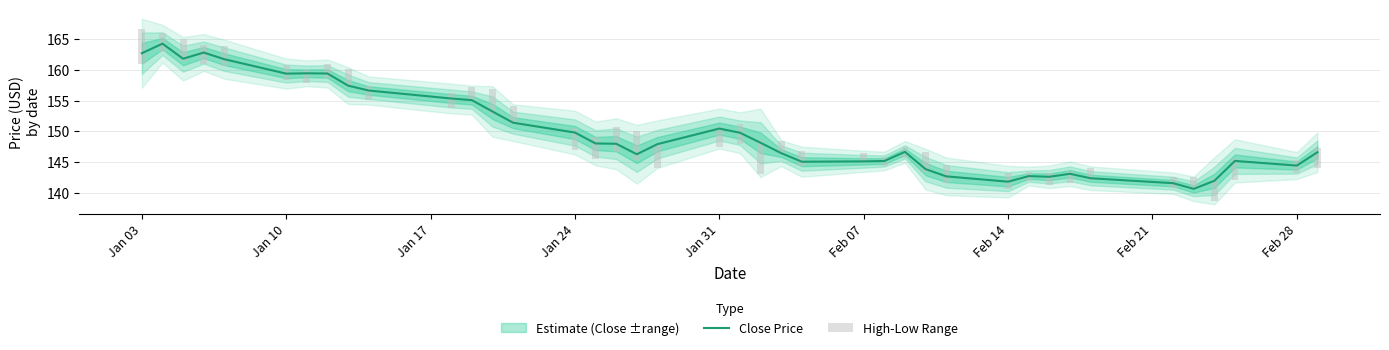

Reading left to right, list all the values displayed in this chart.

Close Price: 162.7	164.3	161.8	162.8	161.8	159.4	159.5	159.4	157.4	156.7	155.3	155.1	153.2	151.4	149.8	148.0	148.0	146.2	147.9	150.4	149.8	148.1	146.4	145.0	145.1	145.2	146.6	143.8	142.6	141.8	142.7	142.6	143.1	142.3	141.5	140.6	141.9	145.2	144.4	146.6
High-Low Range: 5.6	3.1	3.6	3.0	3.2	2.4	2.1	2.3	3.0	2.3	2.4	2.4	4.1	3.0	3.6	3.6	4.2	4.8	3.9	3.3	3.3	5.6	2.1	2.5	1.7	1.5	1.8	3.3	3.1	2.6	1.5	1.8	2.0	1.9	1.8	2.0	3.8	3.5	2.2	3.2